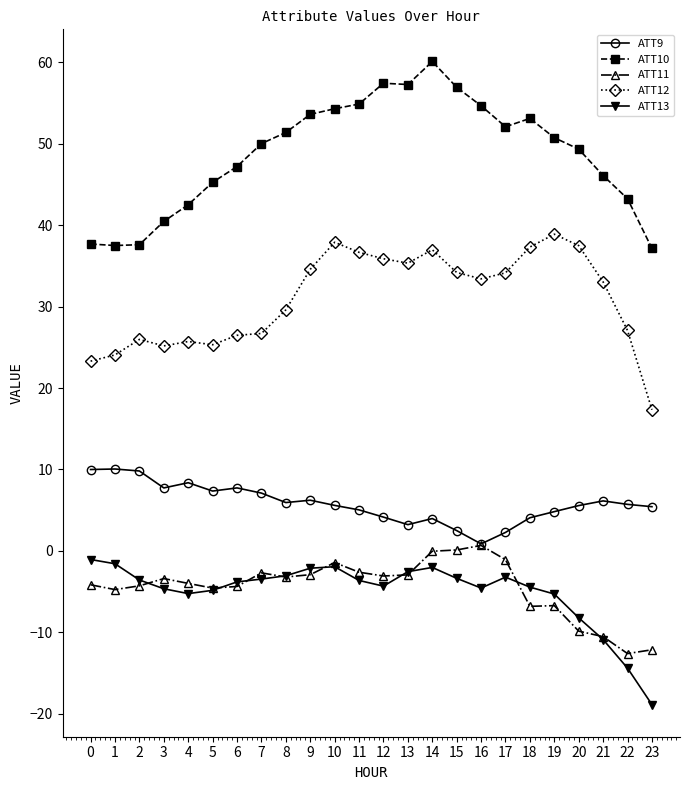

How many data points does each series have?

24